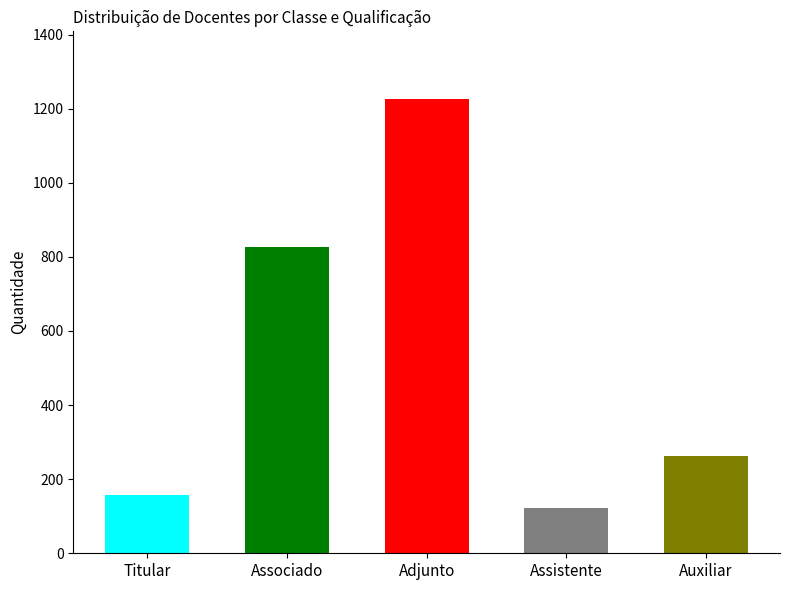

Rank the categories by value from highest to lowest.

Adjunto, Associado, Auxiliar, Titular, Assistente